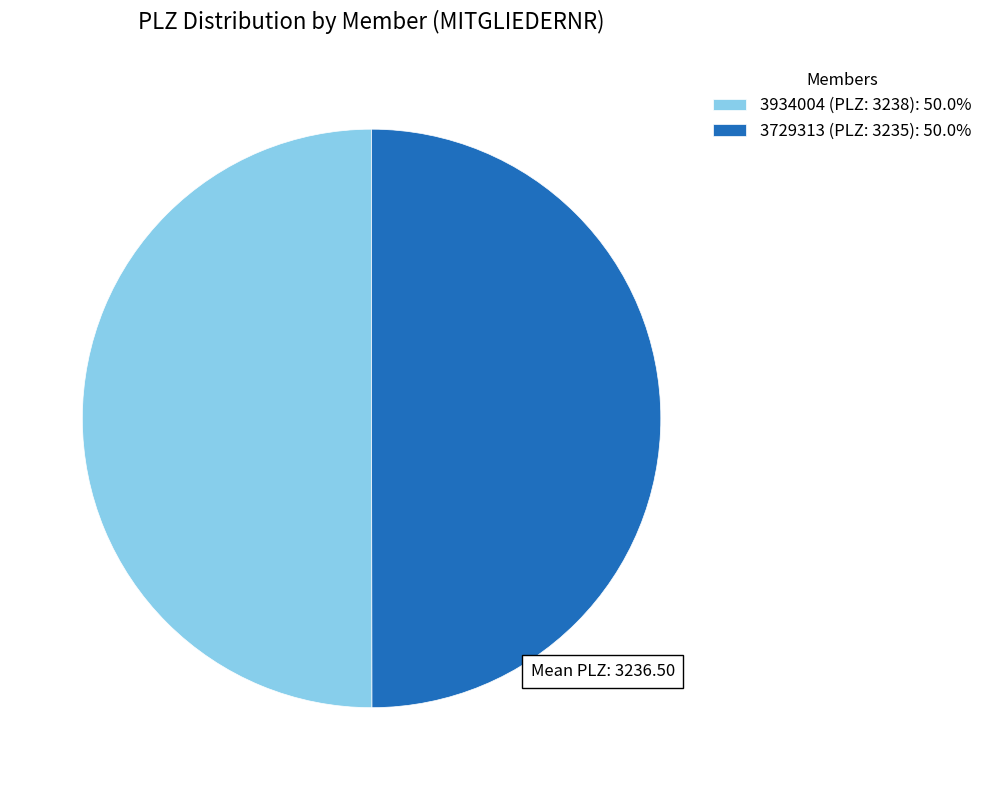

Combined, do 3934004 (PLZ: 3238) and 3729313 (PLZ: 3235) account for over 50%?

Yes